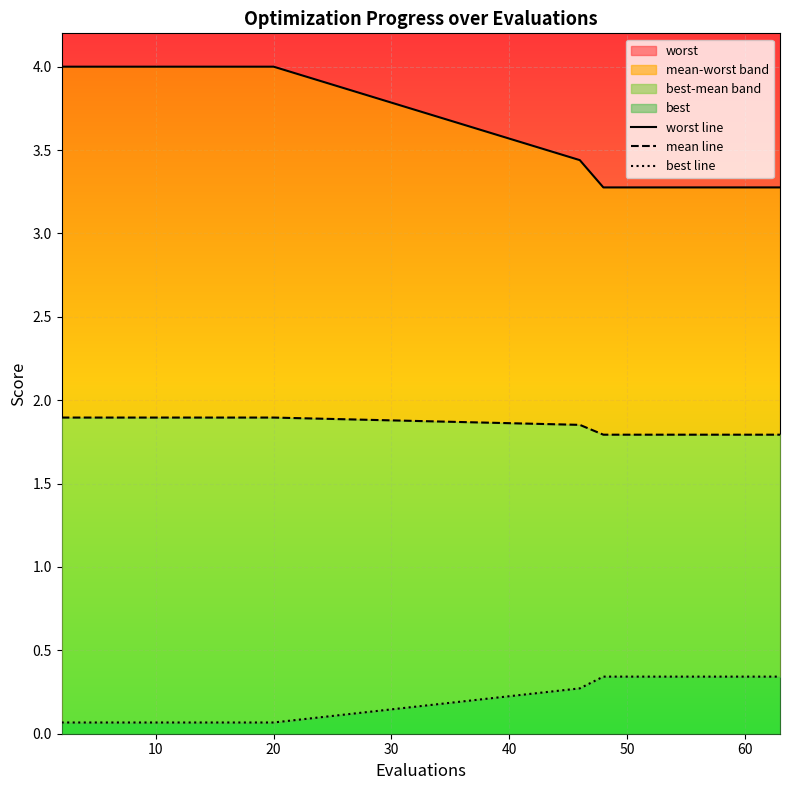

What is the lowest value of the worst series?

3.3